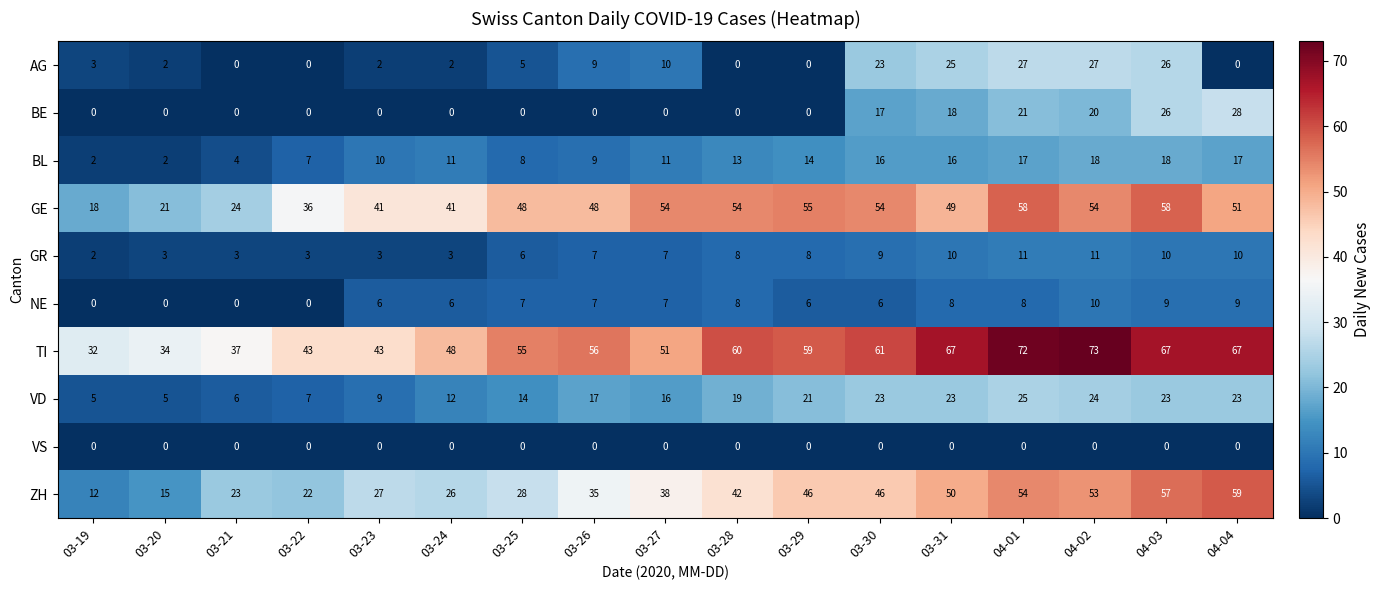

How many distinct data groups are displayed?

10